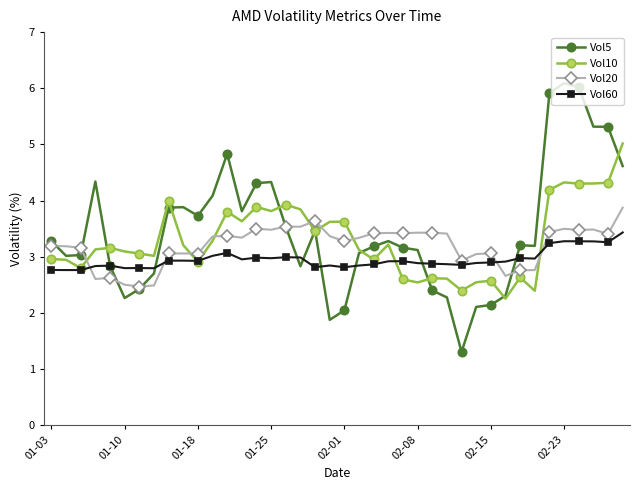

Which series ends up on top after the final intersection of Vol10 and Vol20?

Vol10